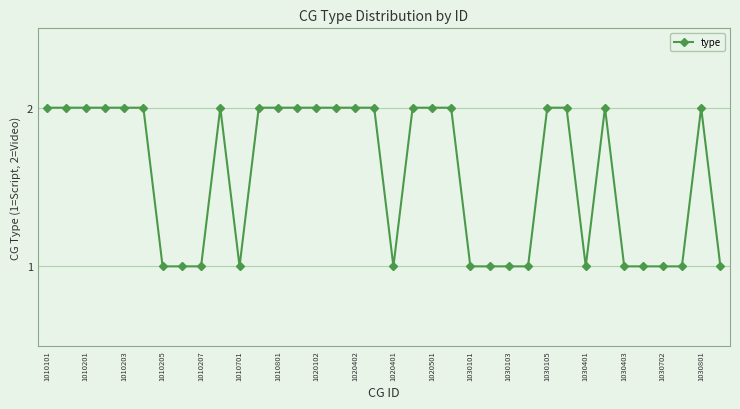

What is the sum of all values?

57